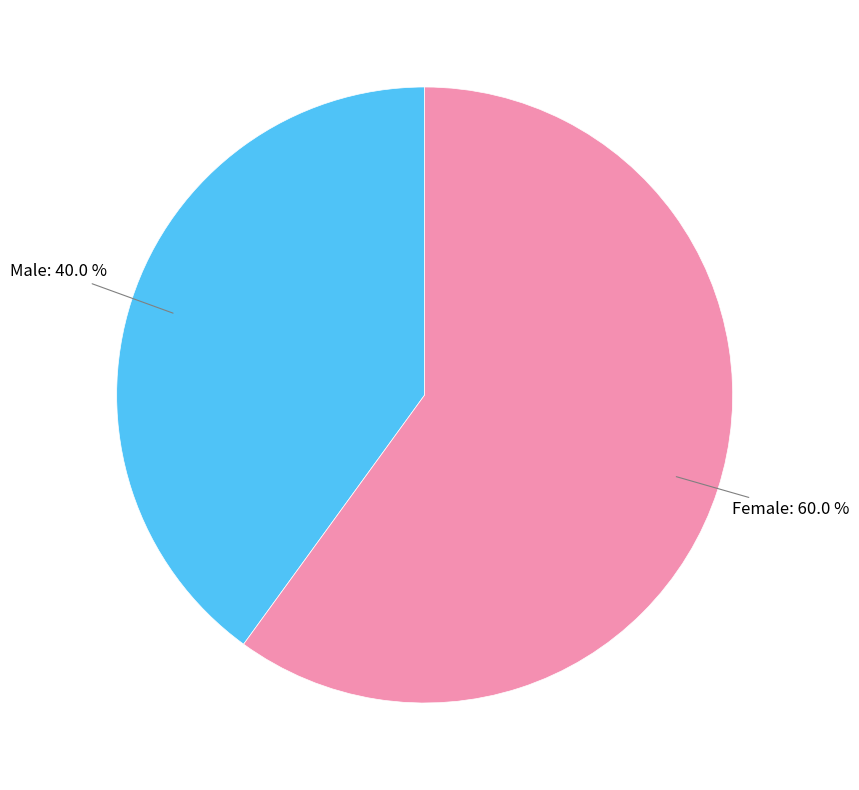

Is there any slice that represents more than half of the pie?

Yes